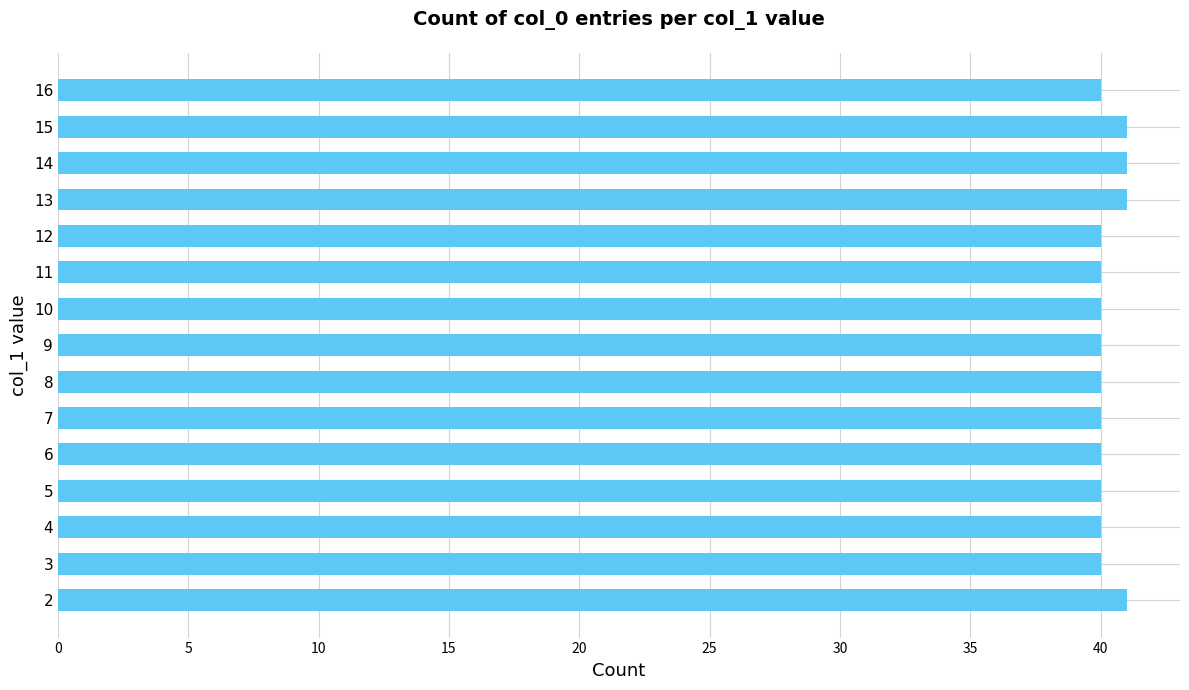

Approximately how many times larger is the value at 10 compared to 13?

1.0